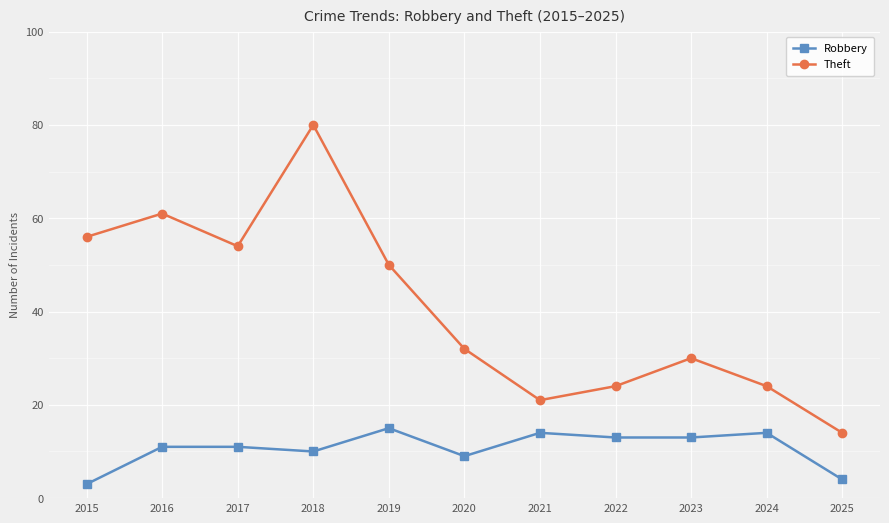

What is the greatest value displayed?

80